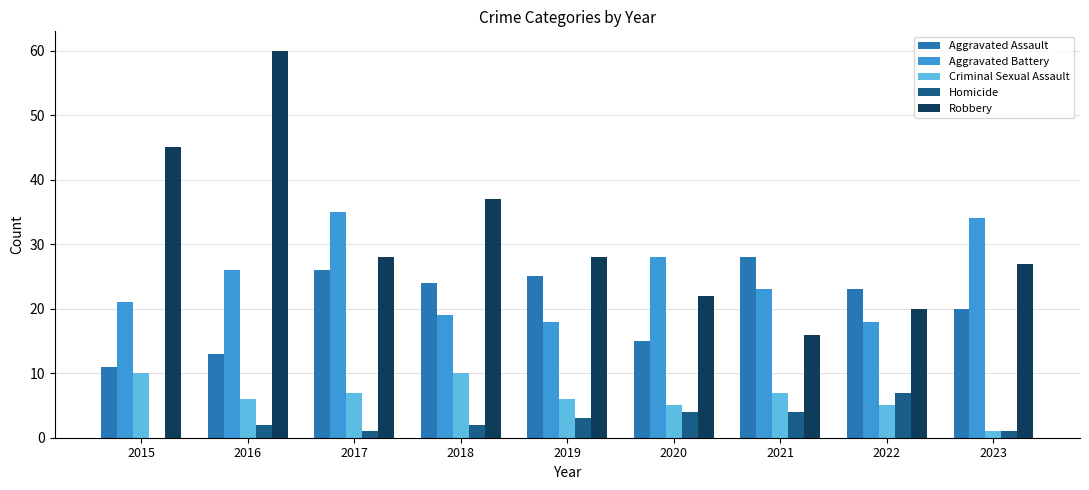

At which category does the chart reach its peak across all series?

2016